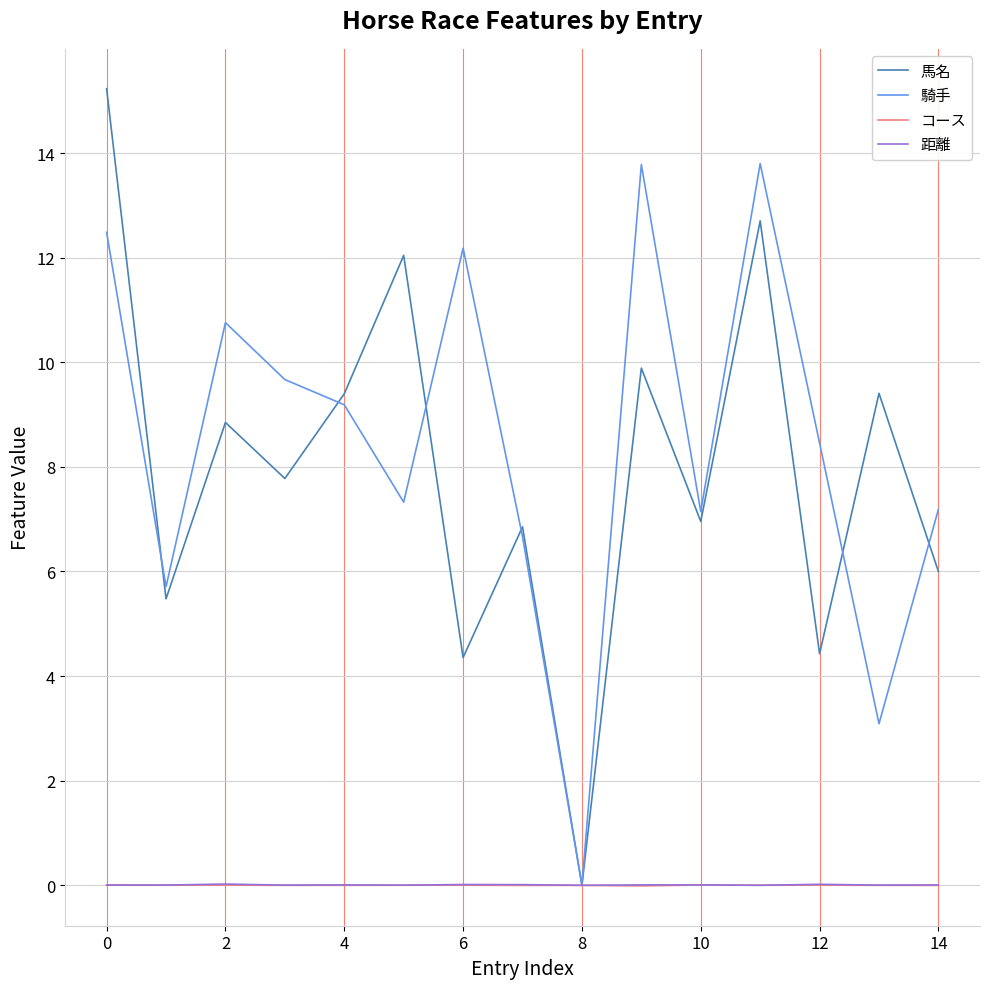

Which series has the widest spread of values?

馬名